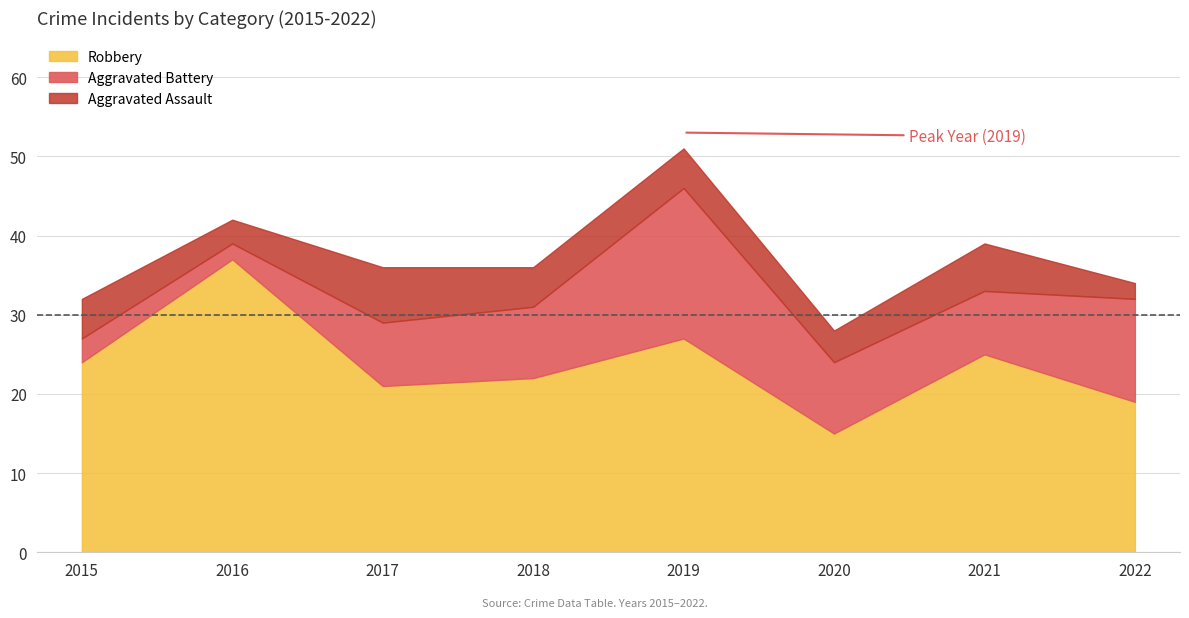

What are all the series names shown in the legend?

Robbery, Aggravated Battery, Aggravated Assault